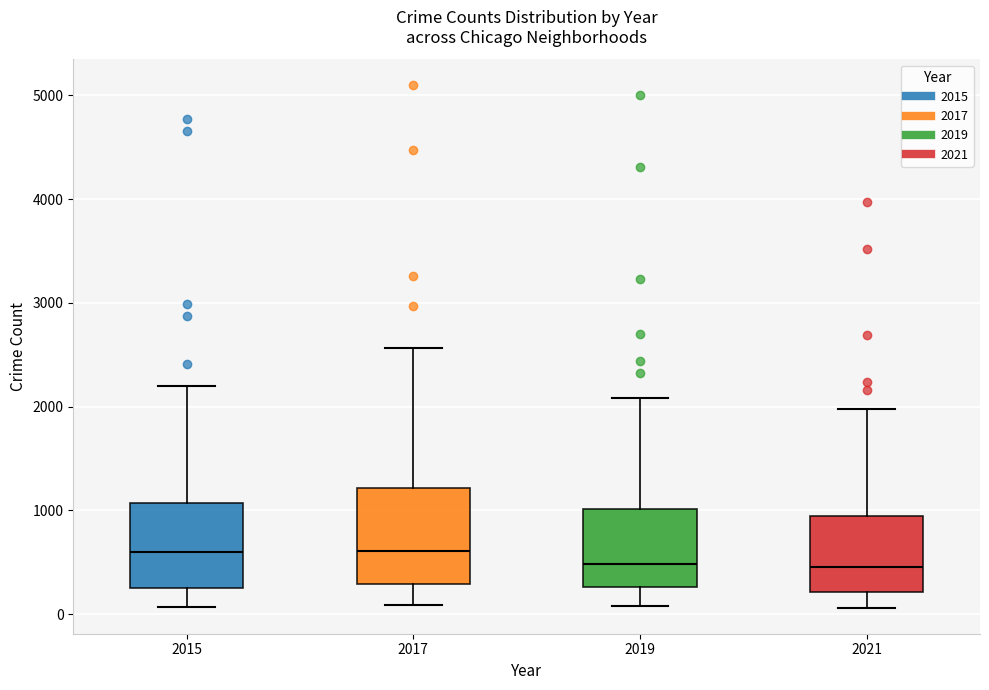

Reading left to right, transcribe this box plot: for each box, give where its median line is, the range the box spans, and where its two whiskers end, as read against the y-axis. The values are not printed on the chart, so give them approximately, as read against the axis.

2015: median 600, box 300 to 1100, whiskers 100 to 2200
2017: median 600, box 300 to 1200, whiskers 100 to 2600
2019: median 500, box 300 to 1000, whiskers 100 to 2100
2021: median 500, box 200 to 900, whiskers 100 to 2000